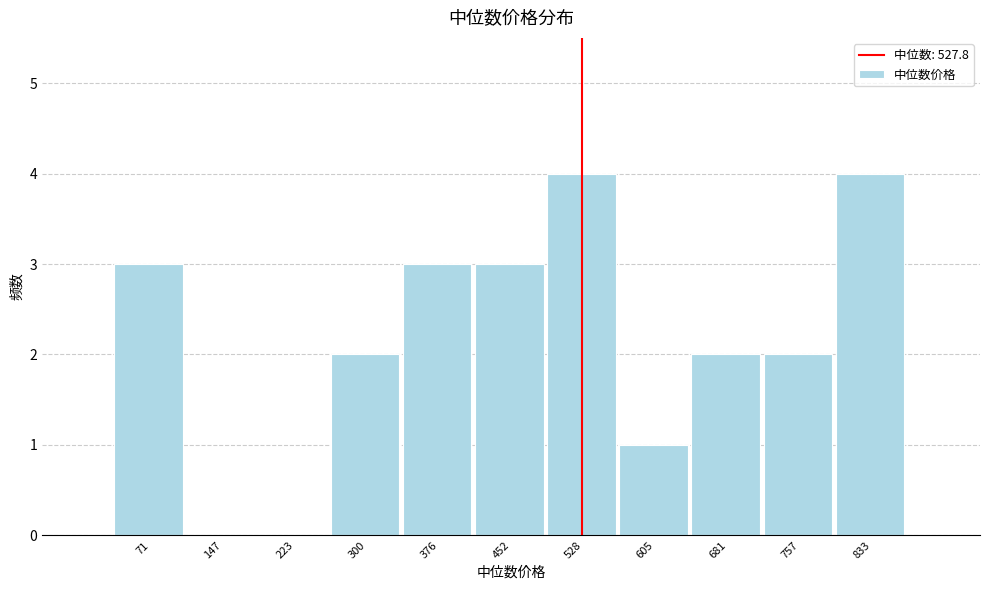

Reading left to right, transcribe this chart: for each bar, give the range it covers on the x-axis and its height. Neither the bar edges nor the heights are printed on the chart, so give them approximately, as read against the axes.

30 to 110: 3
110 to 190: 0
190 to 260: 0
260 to 340: 2
340 to 410: 3
410 to 490: 3
490 to 570: 4
570 to 640: 1
640 to 720: 2
720 to 800: 2
800 to 870: 4